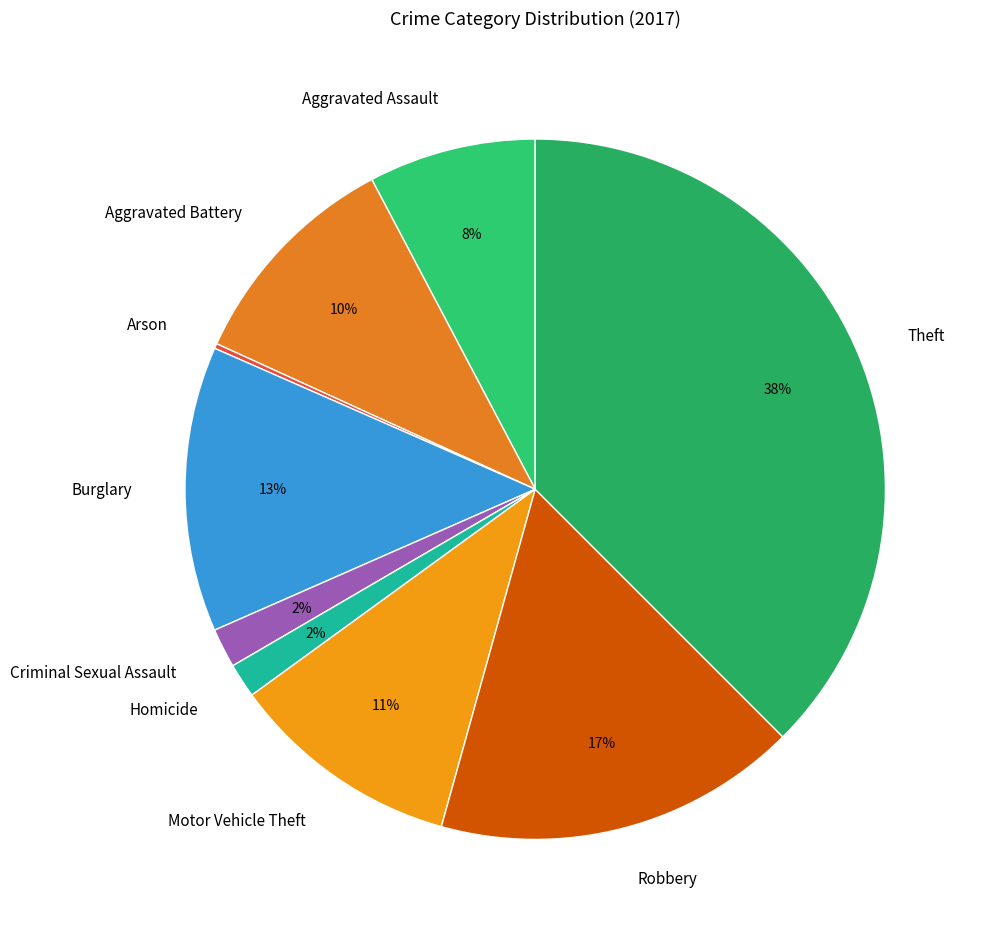

Which slice is the largest?

Theft